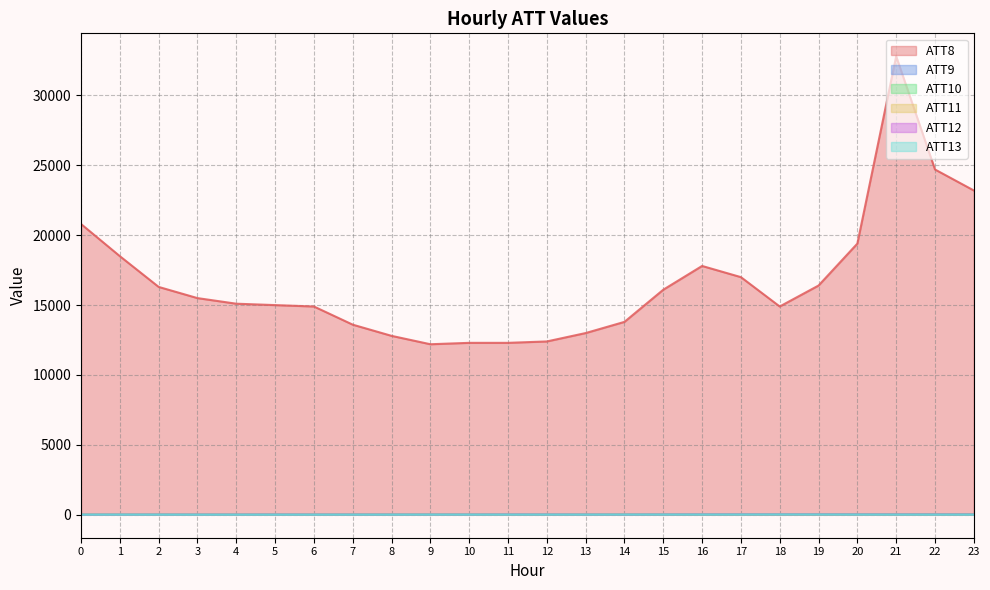

In ATT9, how many points are higher than both neighbors (excluding endpoints)?

6